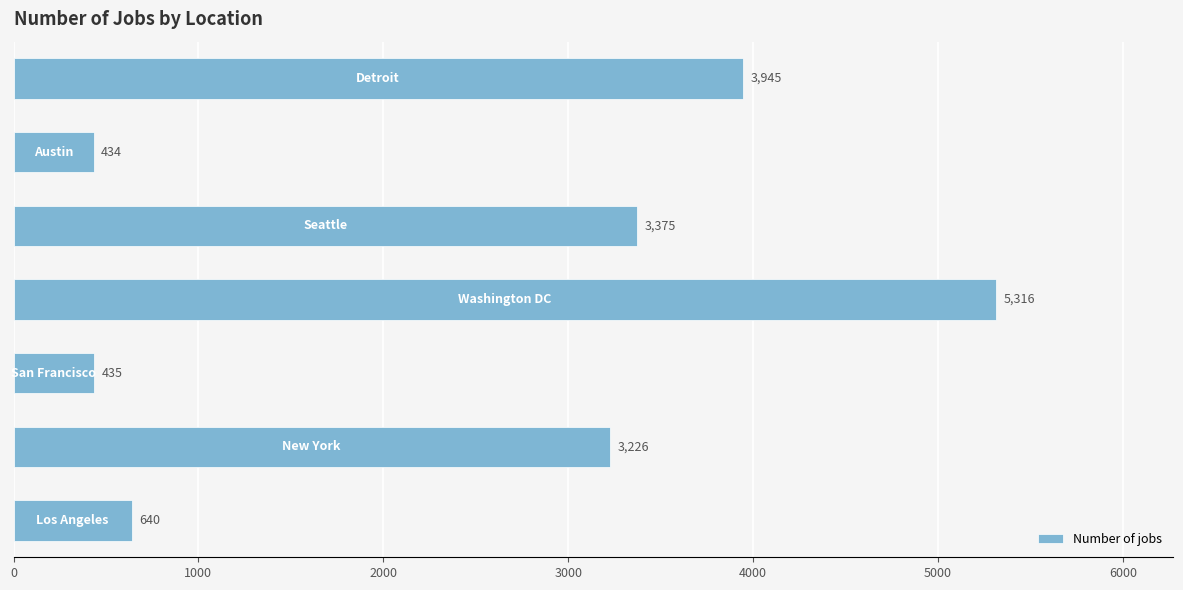

What is the difference between the second highest and minimum values?

3511